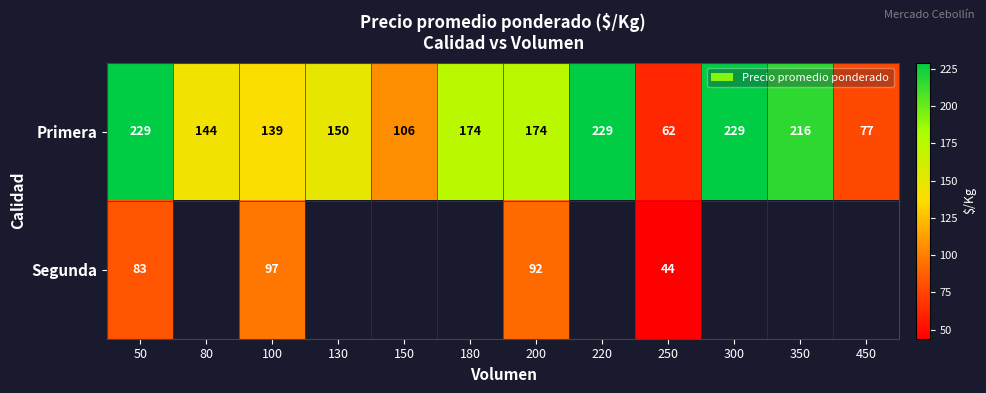

What value does the Primera series have at 250?

62